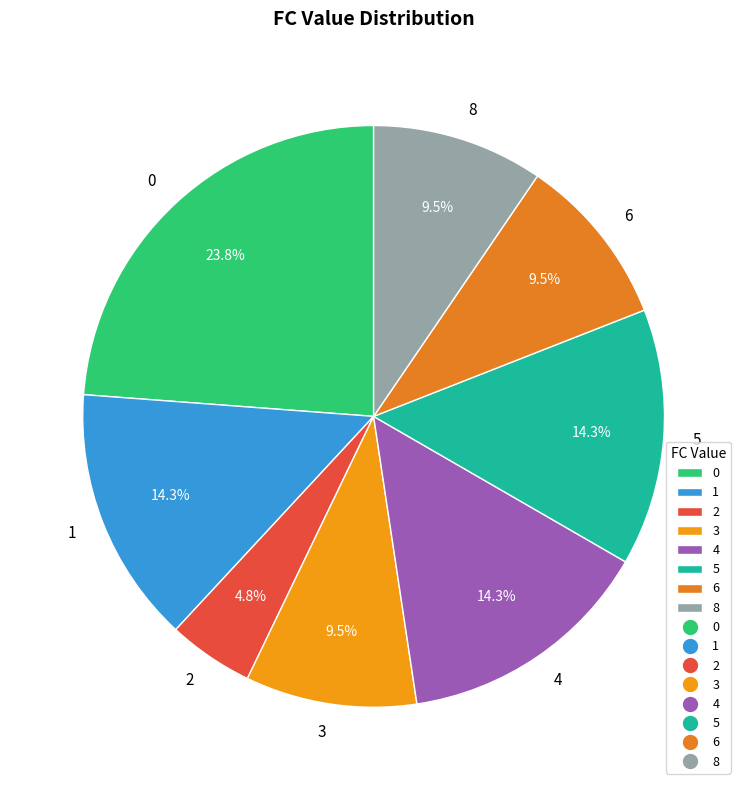

To the nearest percent, what portion does 5 represent?

14%